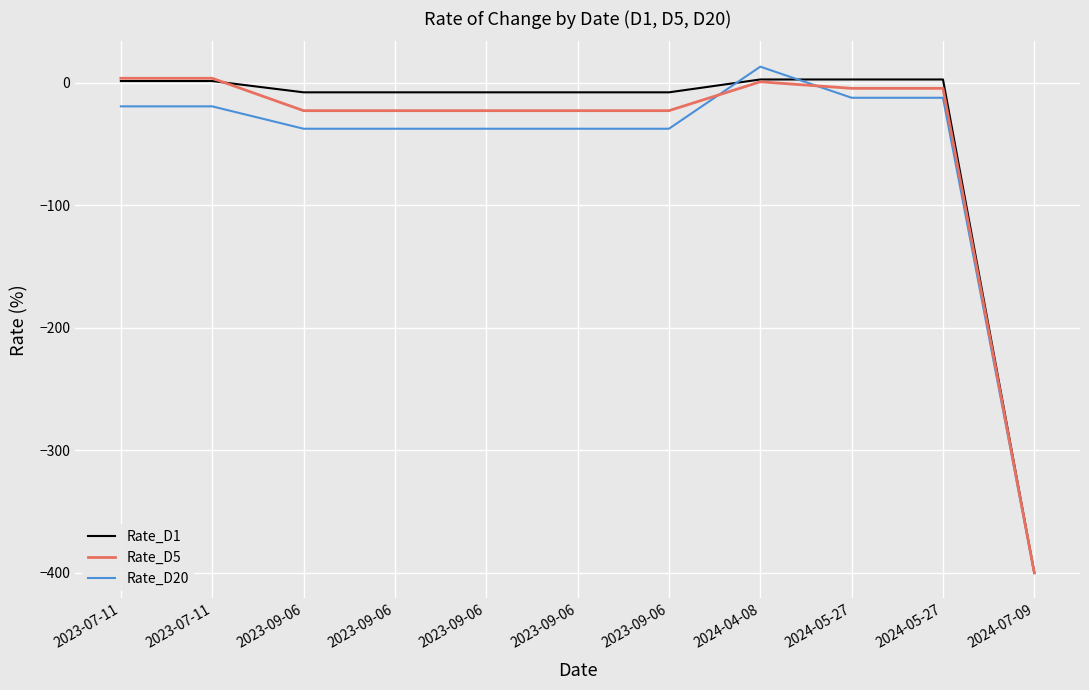

What are all the series names shown in the legend?

Rate_D1, Rate_D5, Rate_D20